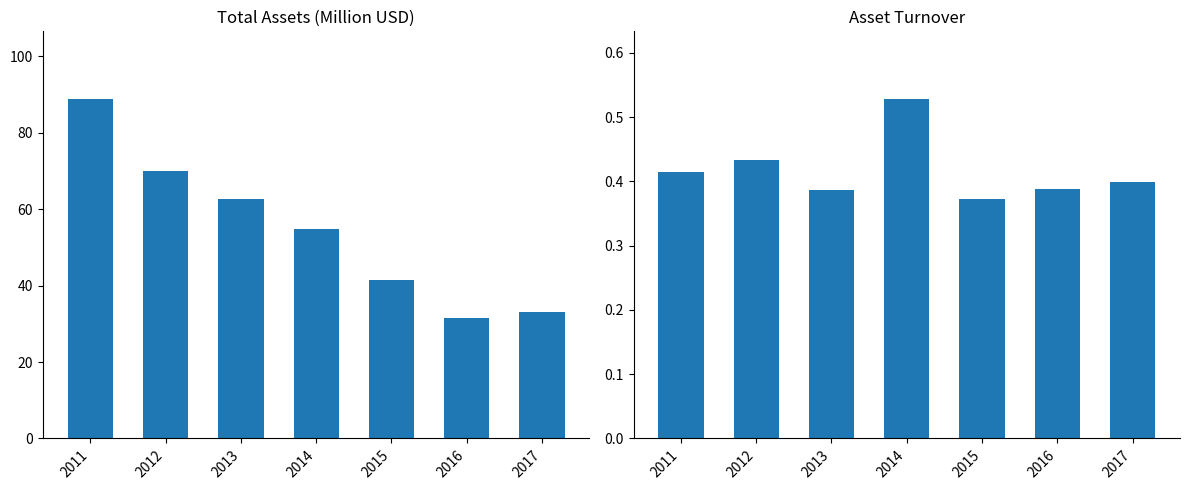

How many data points does each series have?

7